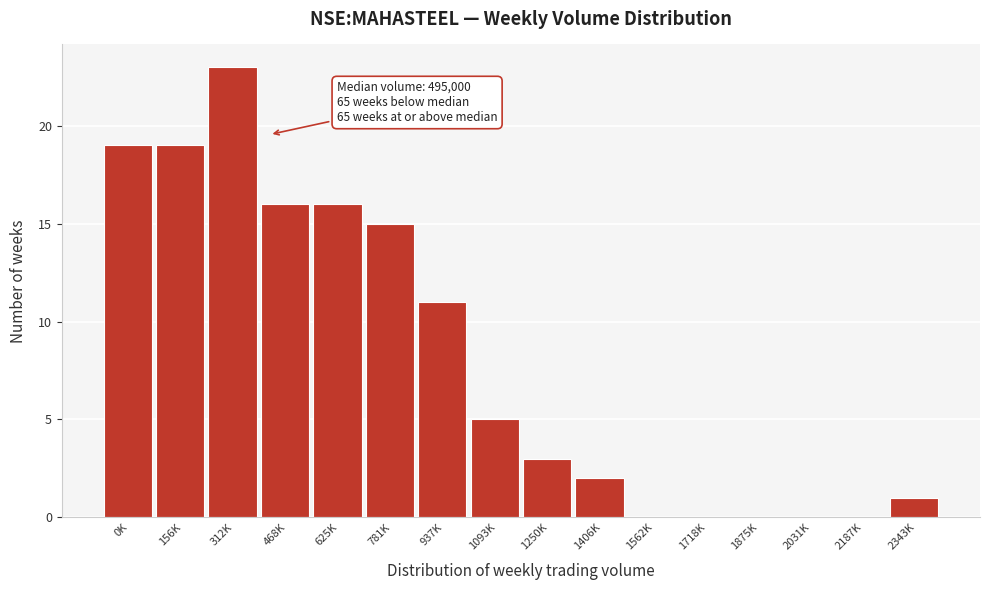

Reading left to right, what are all the values shown in this chart?

0K=19	156K=19	312K=23	468K=16	625K=16	781K=15	937K=11	1093K=5	1250K=3	1406K=2	1562K=0	1718K=0	1875K=0	2031K=0	2187K=0	2343K=1